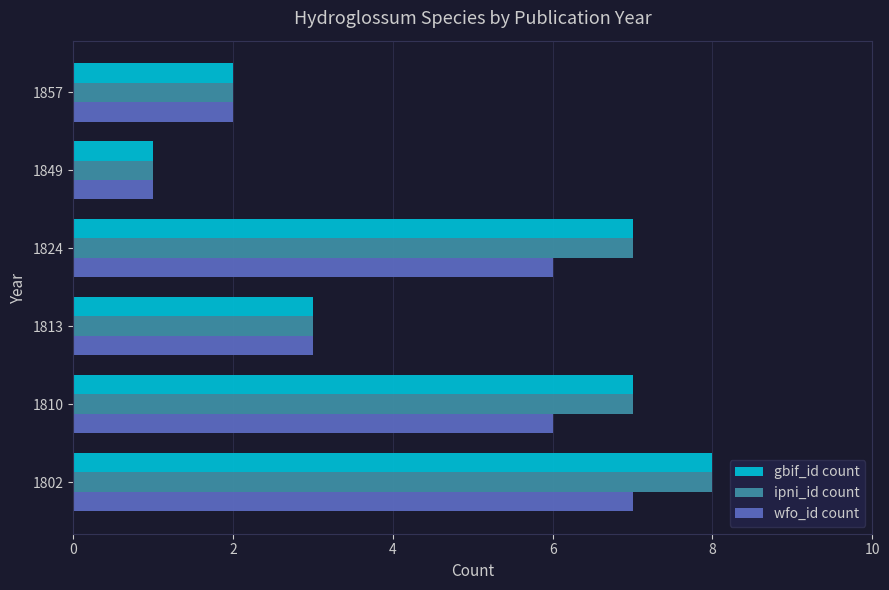

The value of ipni_id count at 1813 is 3. True or false?

True